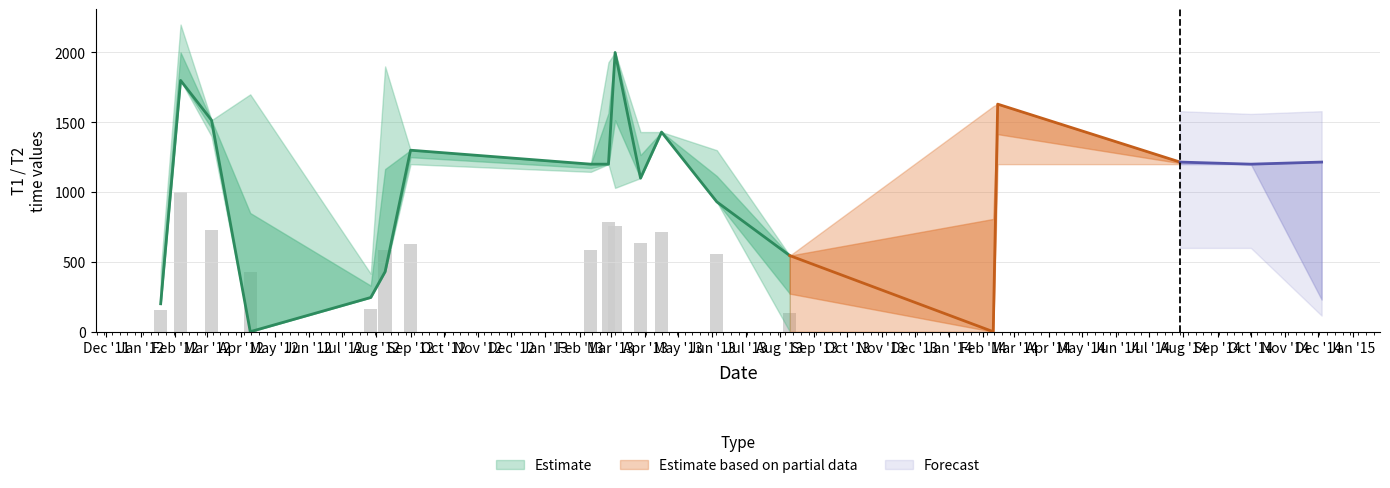

Where is T2_time nearest to the value 1100?

7